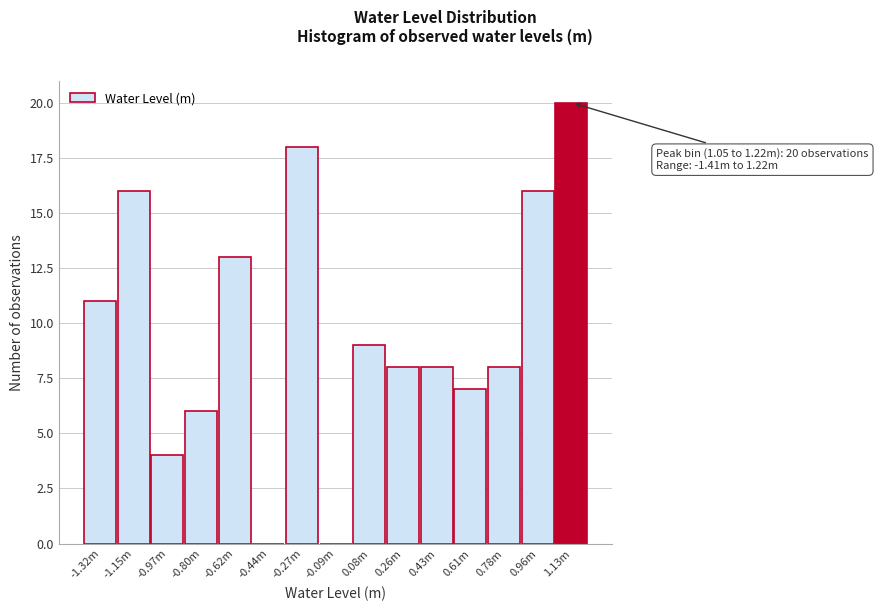

Reading left to right, list all the values displayed in this chart.

-1.32m=11	-1.15m=16	-0.97m=4	-0.80m=6	-0.62m=13	-0.44m=0	-0.27m=18	-0.09m=0	0.08m=9	0.26m=8	0.43m=8	0.61m=7	0.78m=8	0.96m=16	1.13m=20